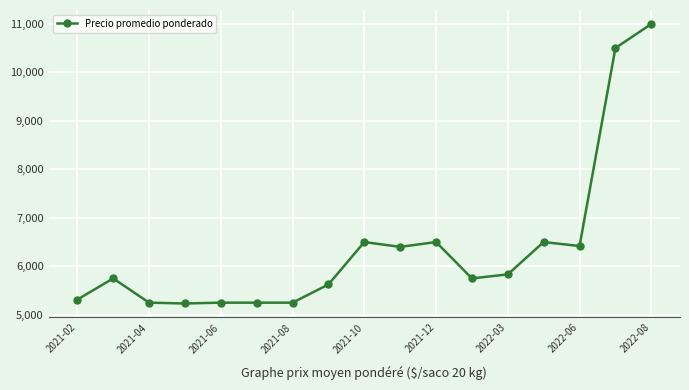

True or false: there are more than 0 points higher than both neighbors.

True